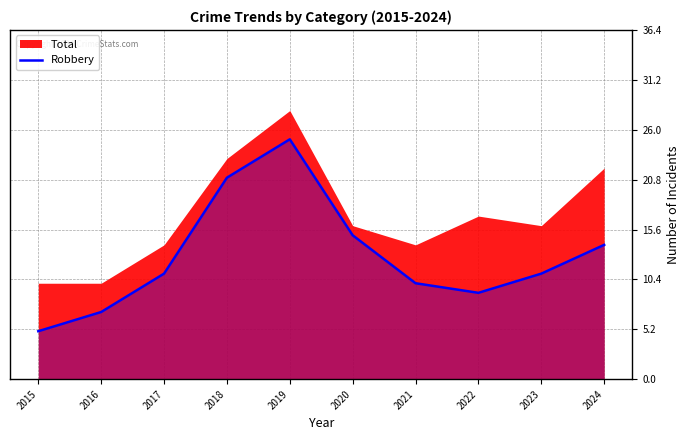

Reading left to right, extract all data points from this chart.

5	7	11	21	25	15	10	9	11	14